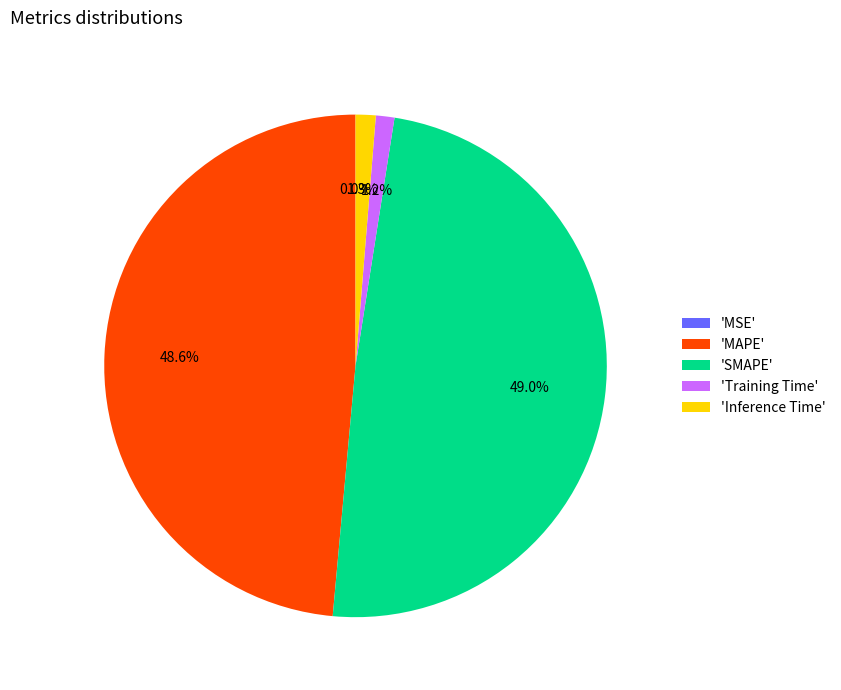

True or false: SMAPE accounts for 49% of the total.

True